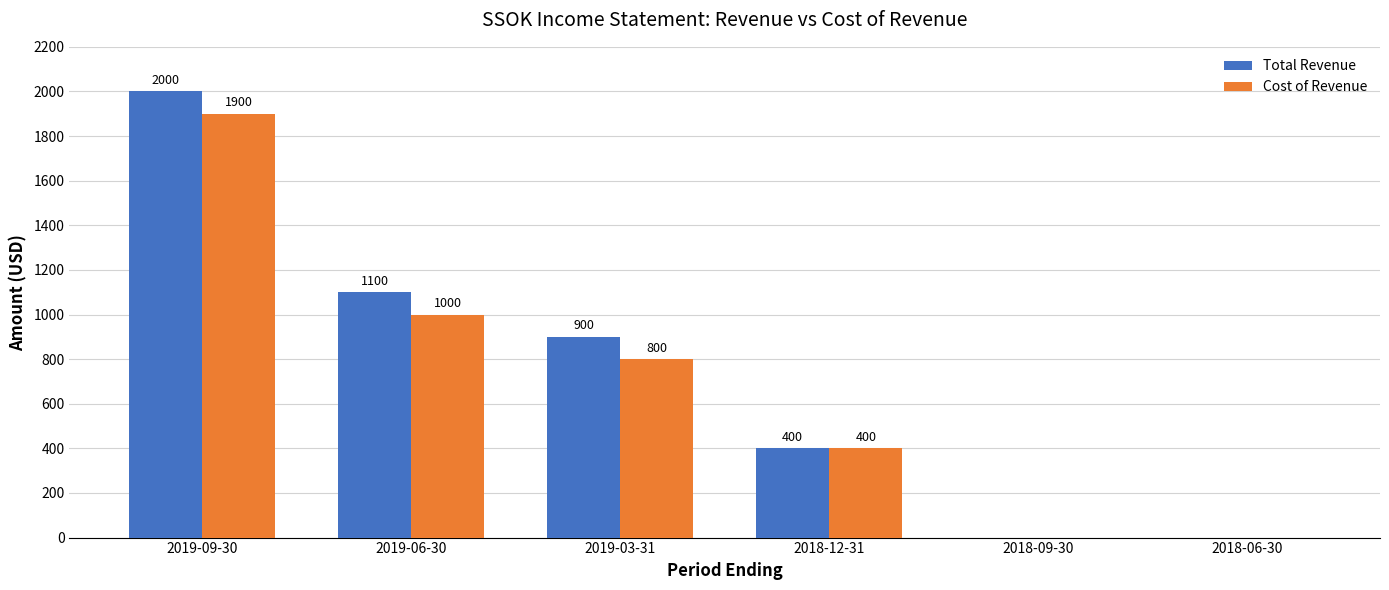

Where does the Total Revenue series first go above 900?

2019-09-30